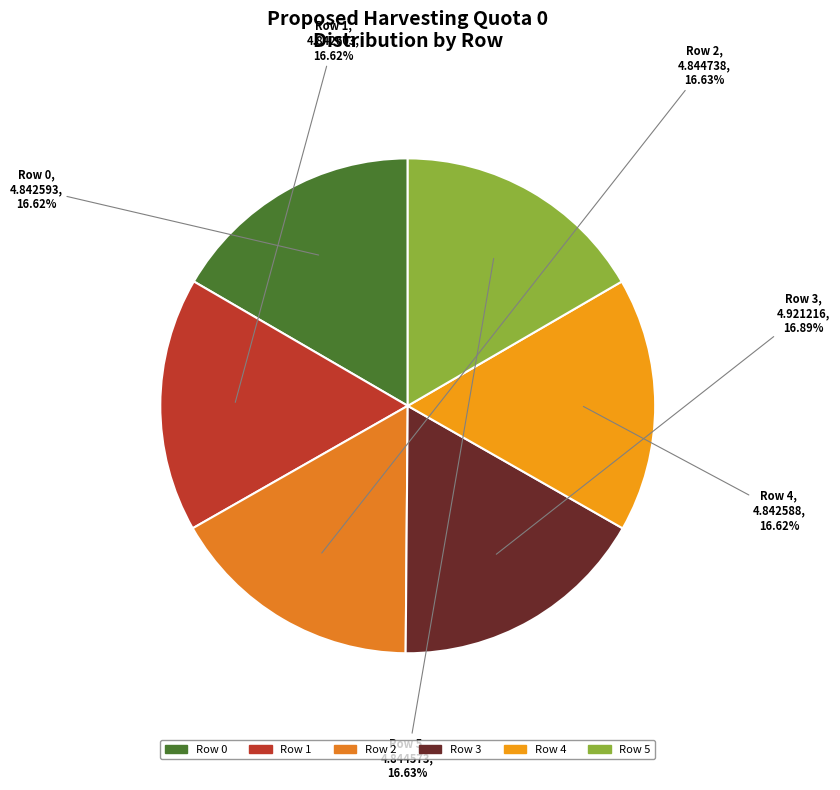

Do Row 1 and Row 3 together represent more than half of the pie?

No